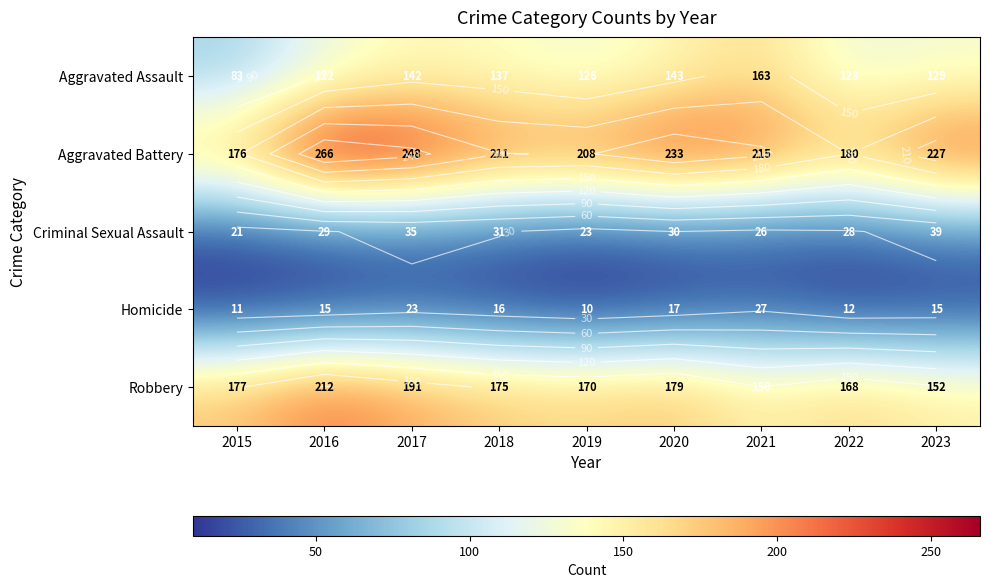

What is the sum of all Homicide values?

146